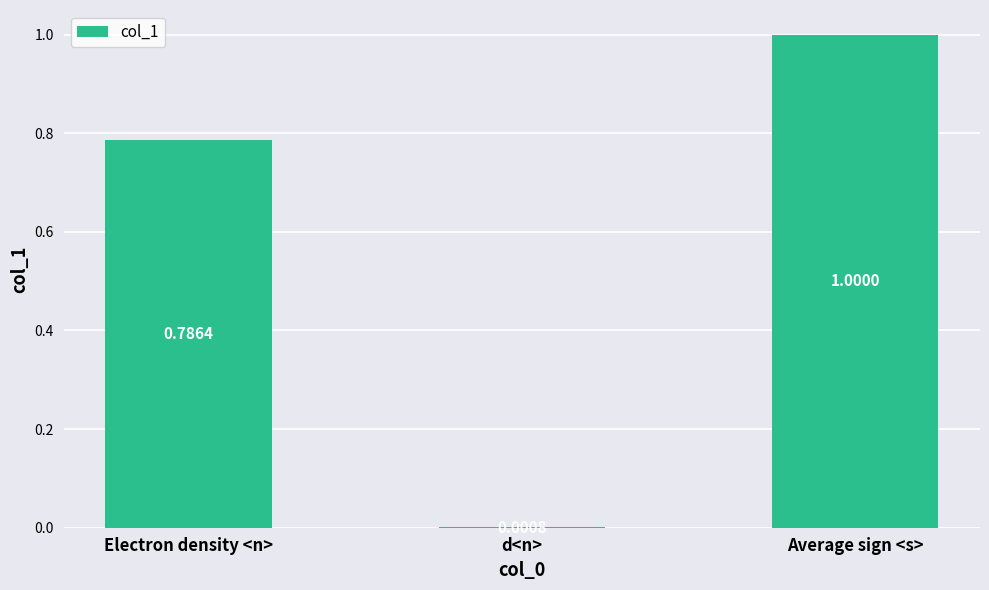

Where is the data nearest to the value 0?

d<n>